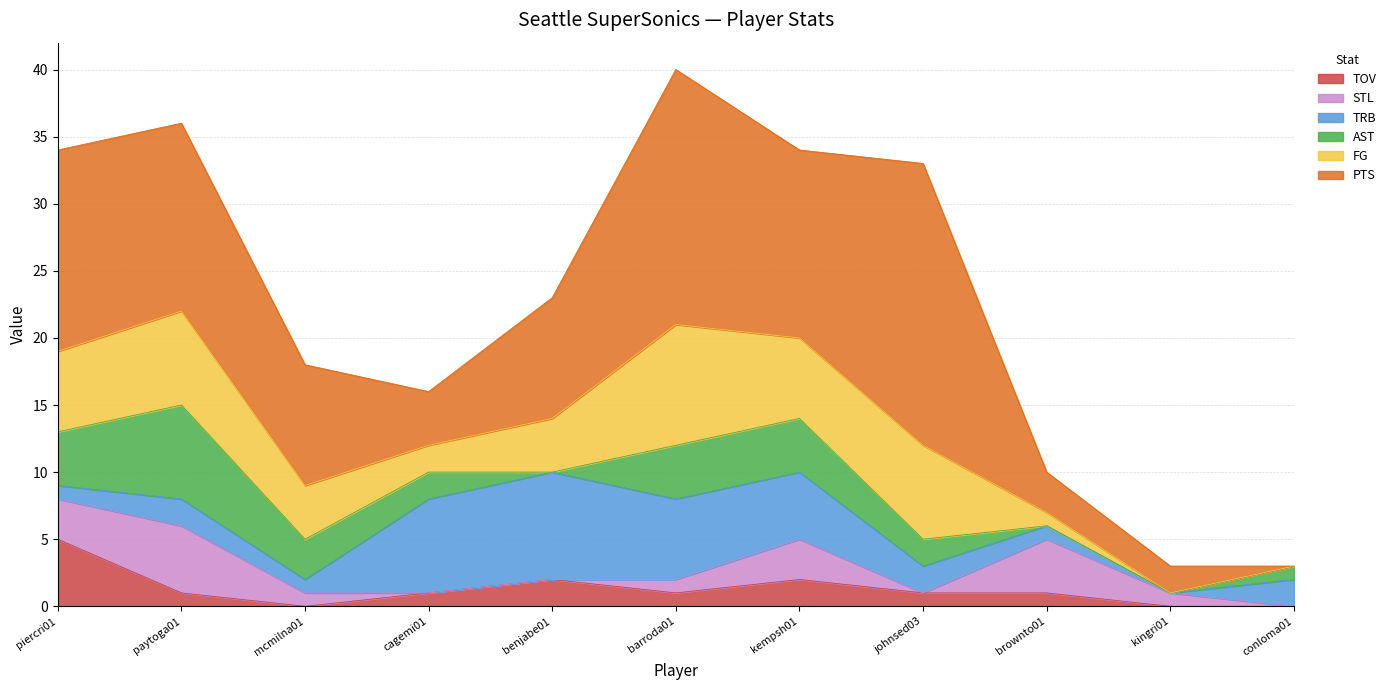

How many values in FG are above zero?

9